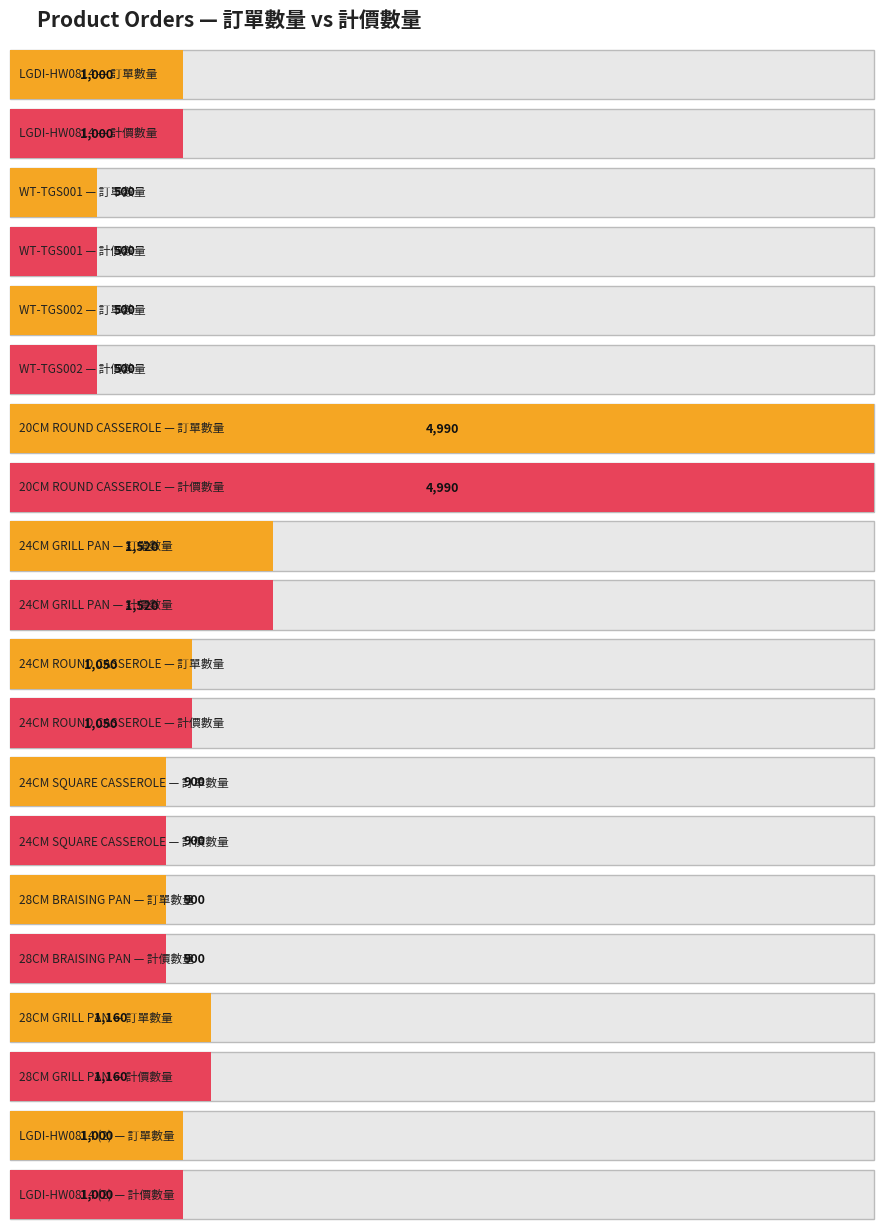

What are all the series names shown in the legend?

訂單數量, 計價數量